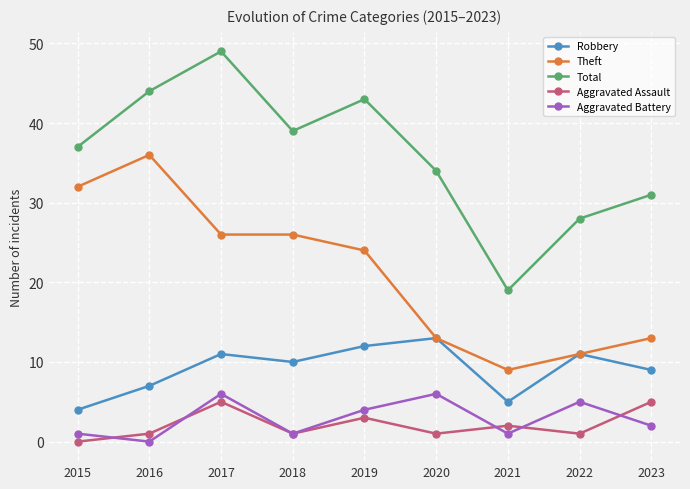

List the series in order of their peak value, highest first.

Total, Theft, Robbery, Aggravated Battery, Aggravated Assault